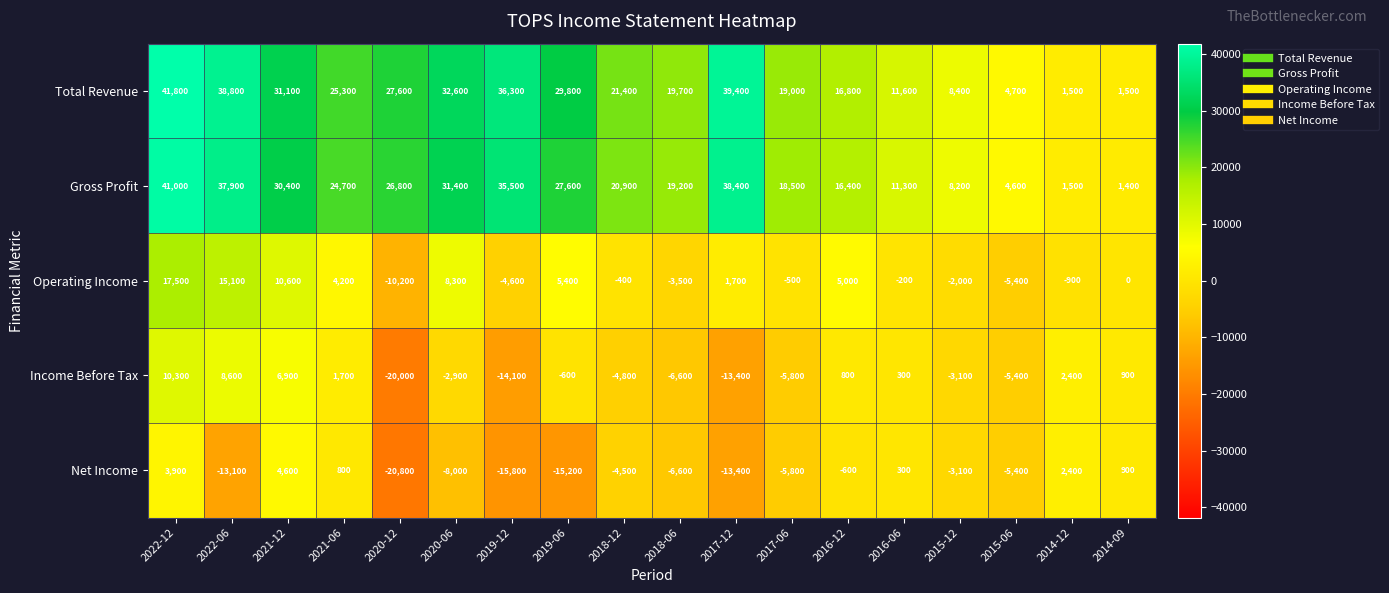

What is the sum of all Net Income values?

-99400